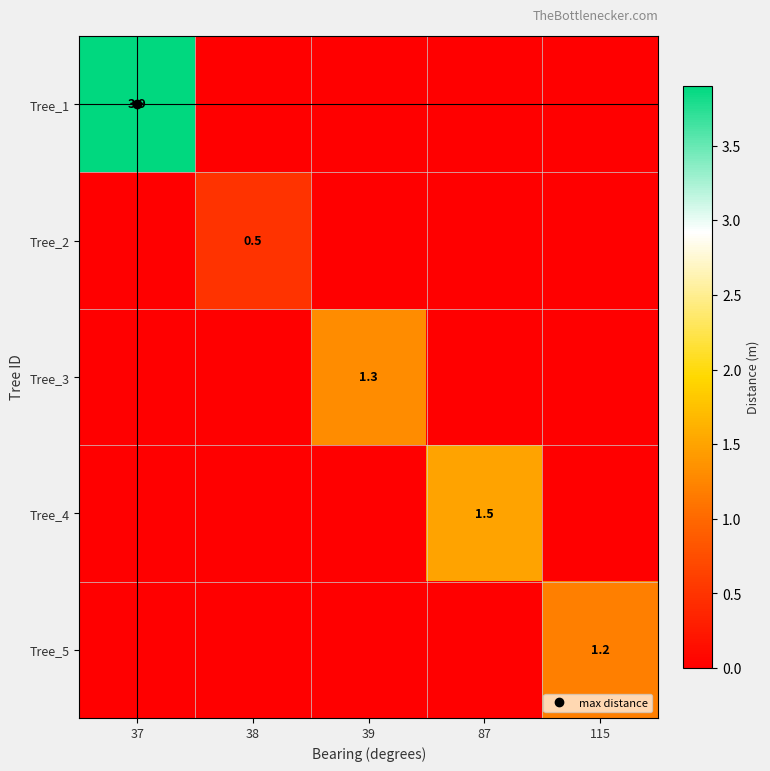

Rank the series by their maximum value, from highest to lowest.

Tree_1, Tree_4, Tree_3, Tree_5, Tree_2